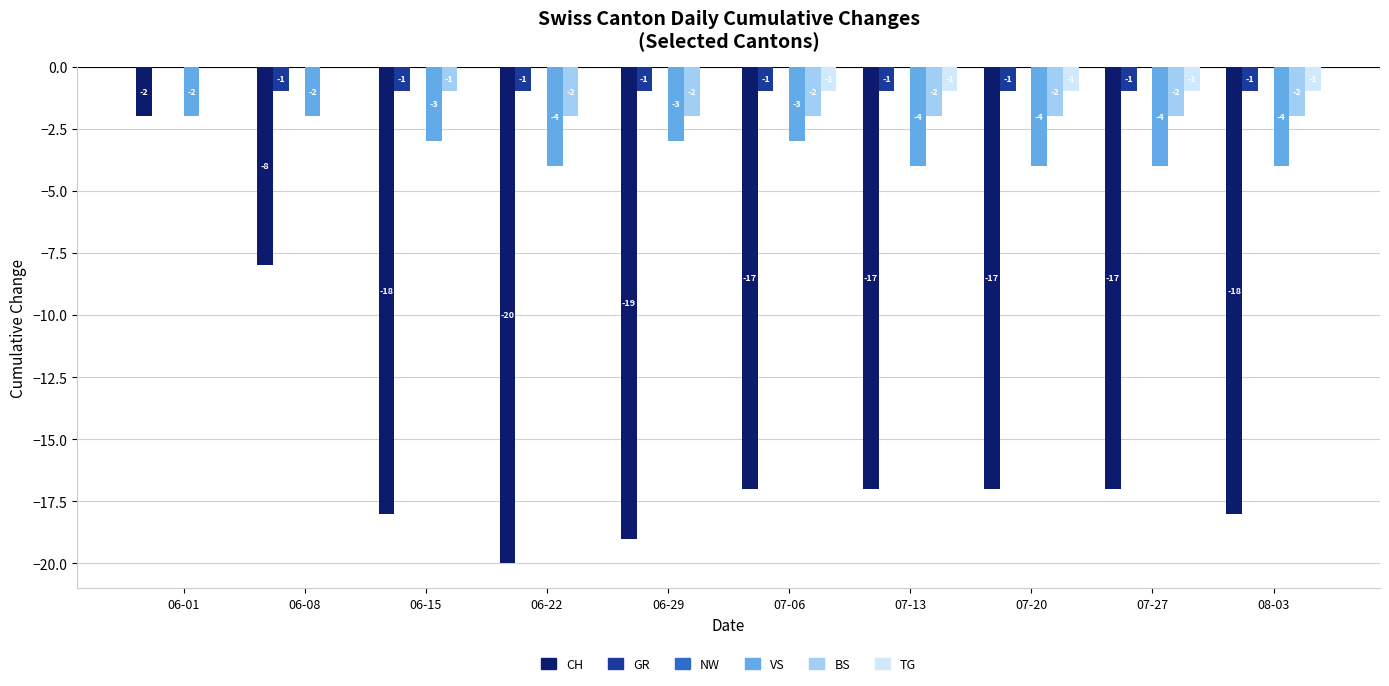

At which label does CH reach its peak?

06-01